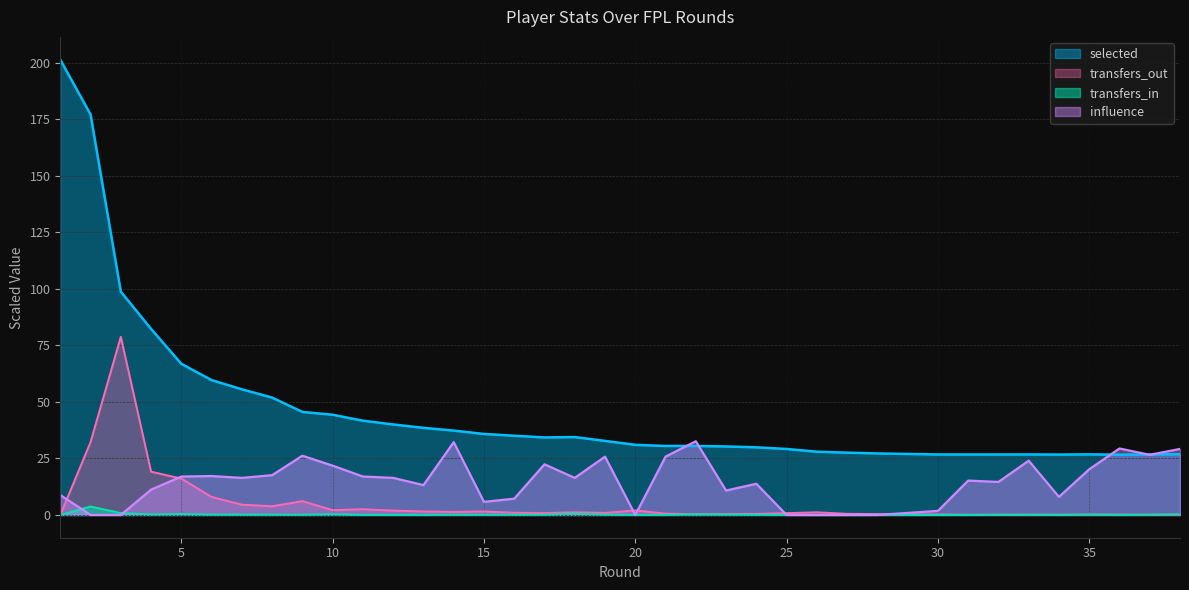

What is the average value of the influence series?

14.3